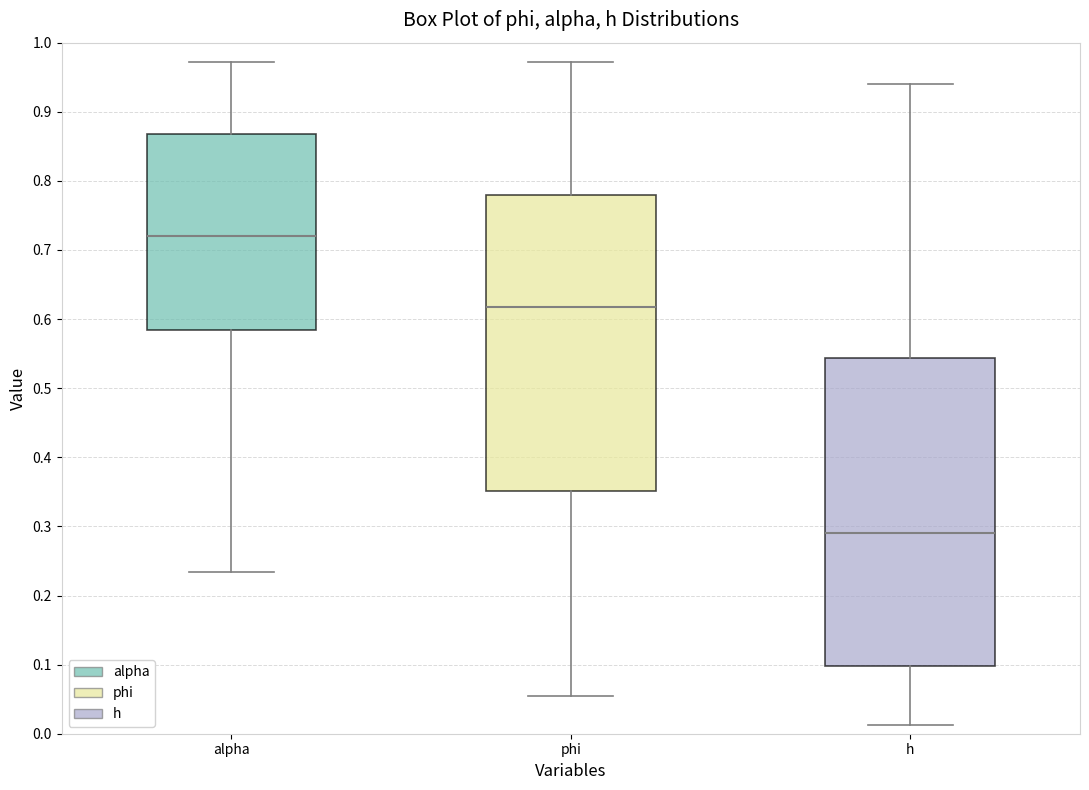

Where does the upper whisker of the box for phi end on the y-axis? The values are not printed on the chart, so give them approximately, as read against the axis.

0.97